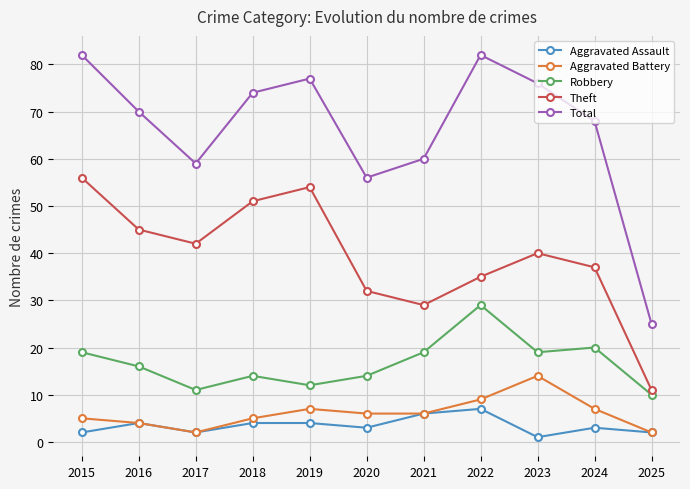

What are all the series names shown in the legend?

Aggravated Assault, Aggravated Battery, Robbery, Theft, Total